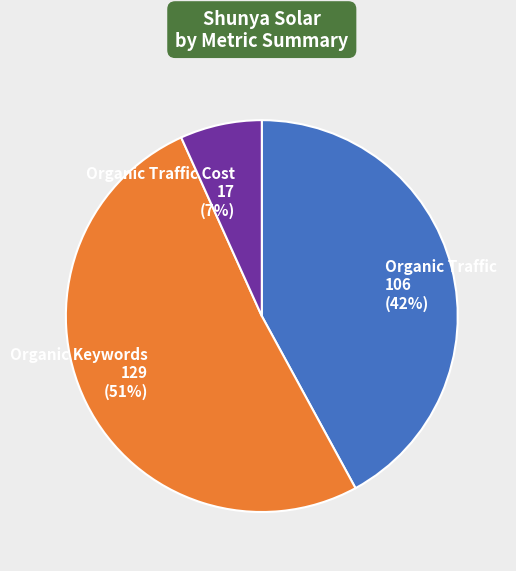

True or false: Organic Keywords accounts for 51% of the total.

True